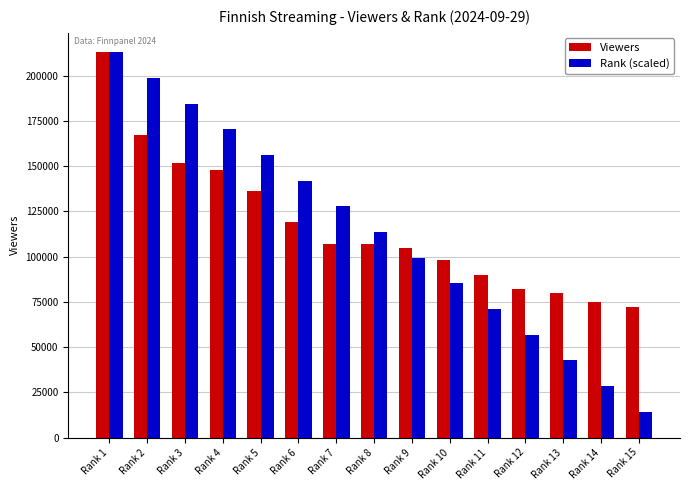

Which category has the lowest value in the Rank (scaled) series?

Rank 15